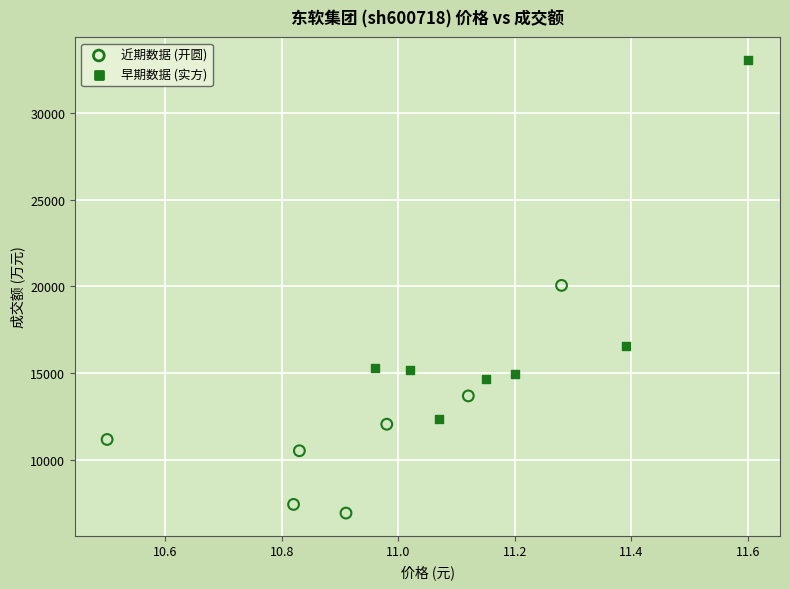

Which series contains the highest Y value?

早期数据 (实方)